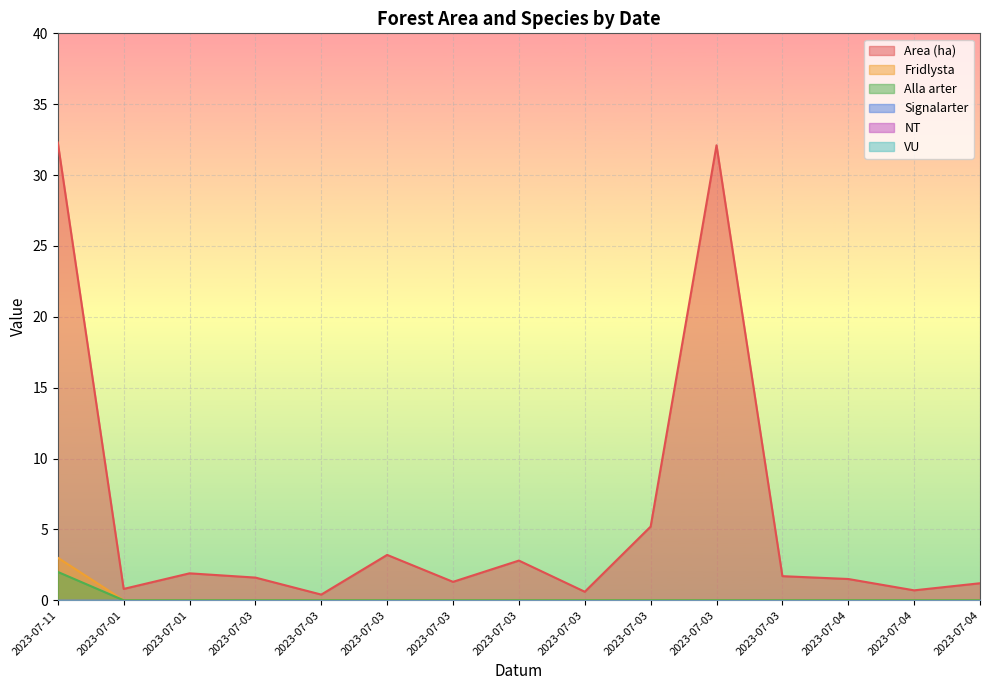

Reading right to left, transcribe all the data shown in this chart.

Area (ha): 2023-07-04=1.2	2023-07-04=0.7	2023-07-04=1.5	2023-07-03=1.7	2023-07-03=32.1	2023-07-03=5.2	2023-07-03=0.6	2023-07-03=2.8	2023-07-03=1.3	2023-07-03=3.2	2023-07-03=0.4	2023-07-03=1.6	2023-07-01=1.9	2023-07-01=0.8	2023-07-11=32.3
Fridlysta: 2023-07-04=0.0	2023-07-04=0.0	2023-07-04=0.0	2023-07-03=0.0	2023-07-03=0.0	2023-07-03=0.0	2023-07-03=0.0	2023-07-03=0.0	2023-07-03=0.0	2023-07-03=0.0	2023-07-03=0.0	2023-07-03=0.0	2023-07-01=0.0	2023-07-01=0.0	2023-07-11=3.0
Alla arter: 2023-07-04=0.0	2023-07-04=0.0	2023-07-04=0.0	2023-07-03=0.0	2023-07-03=0.0	2023-07-03=0.0	2023-07-03=0.0	2023-07-03=0.0	2023-07-03=0.0	2023-07-03=0.0	2023-07-03=0.0	2023-07-03=0.0	2023-07-01=0.0	2023-07-01=0.0	2023-07-11=2.0